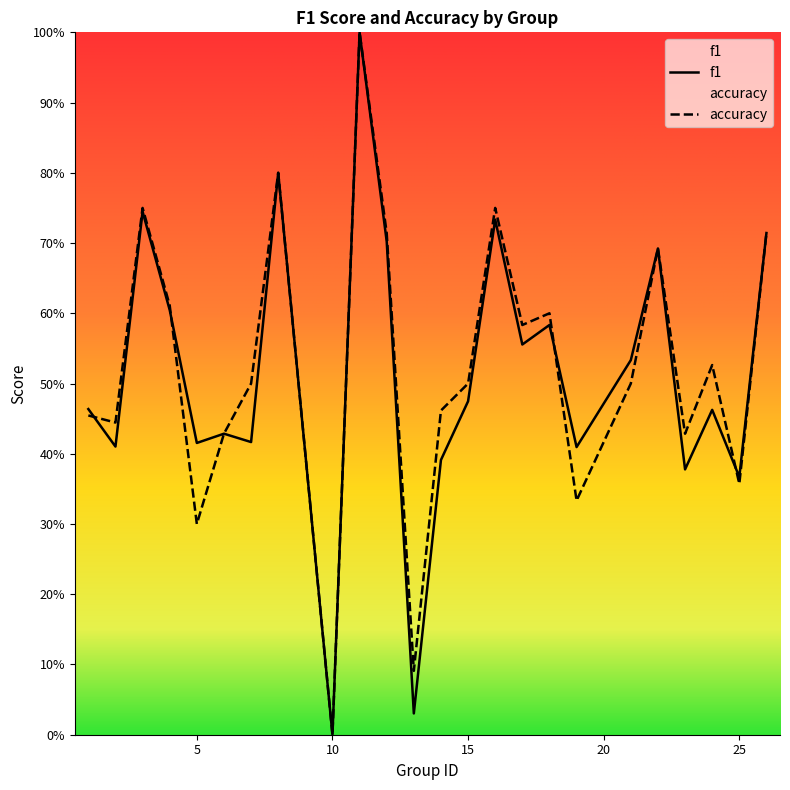

Does the chart display data point markers on the line(s)?

No